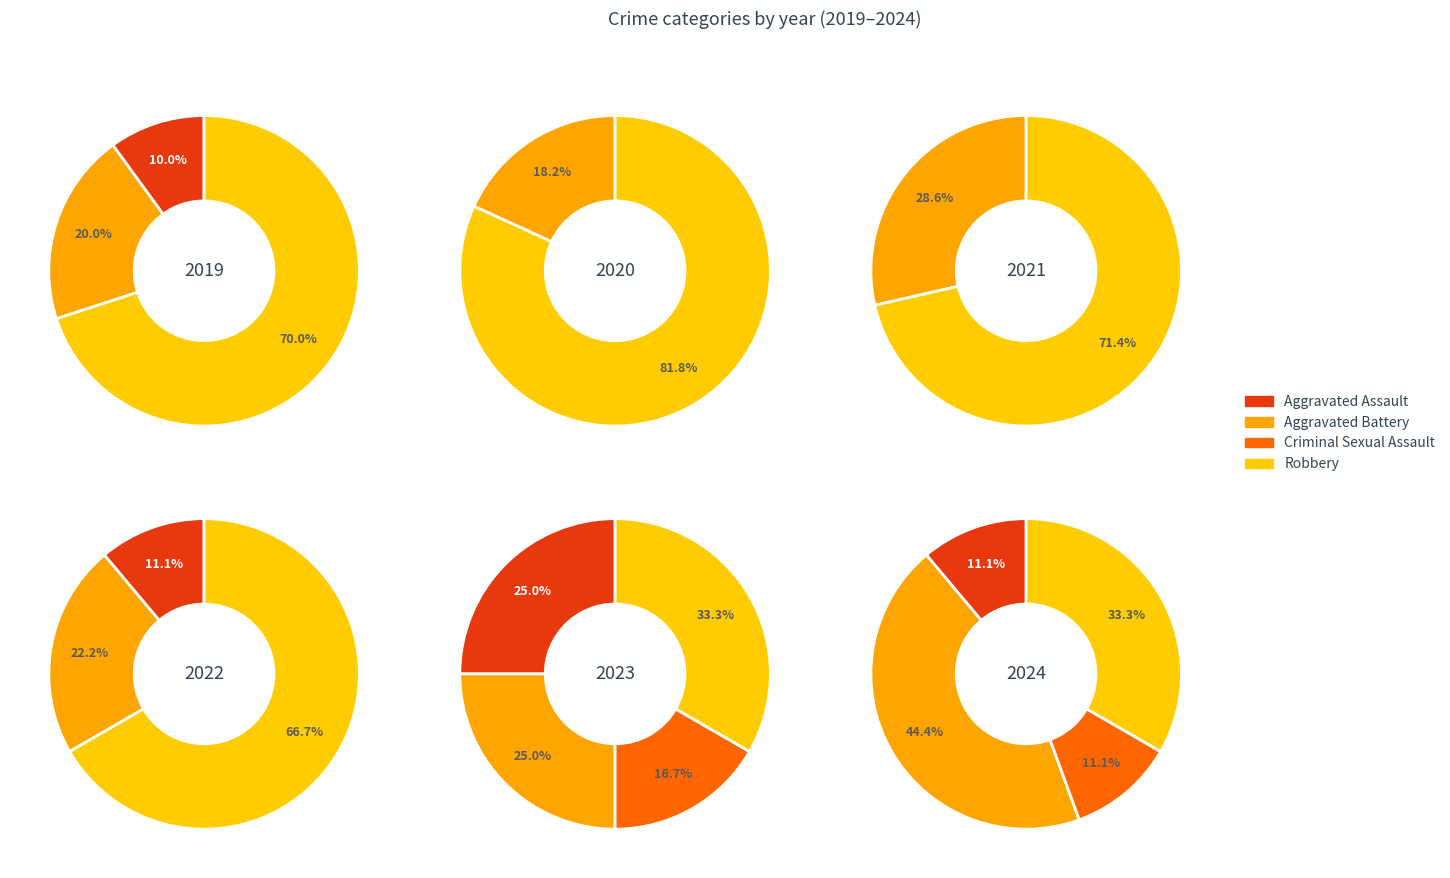

How many segments does this pie chart have?

4